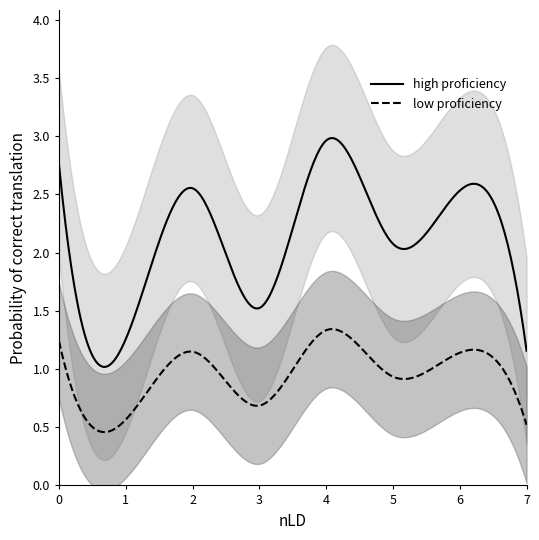

What is the maximum value shown in the chart?

3.0